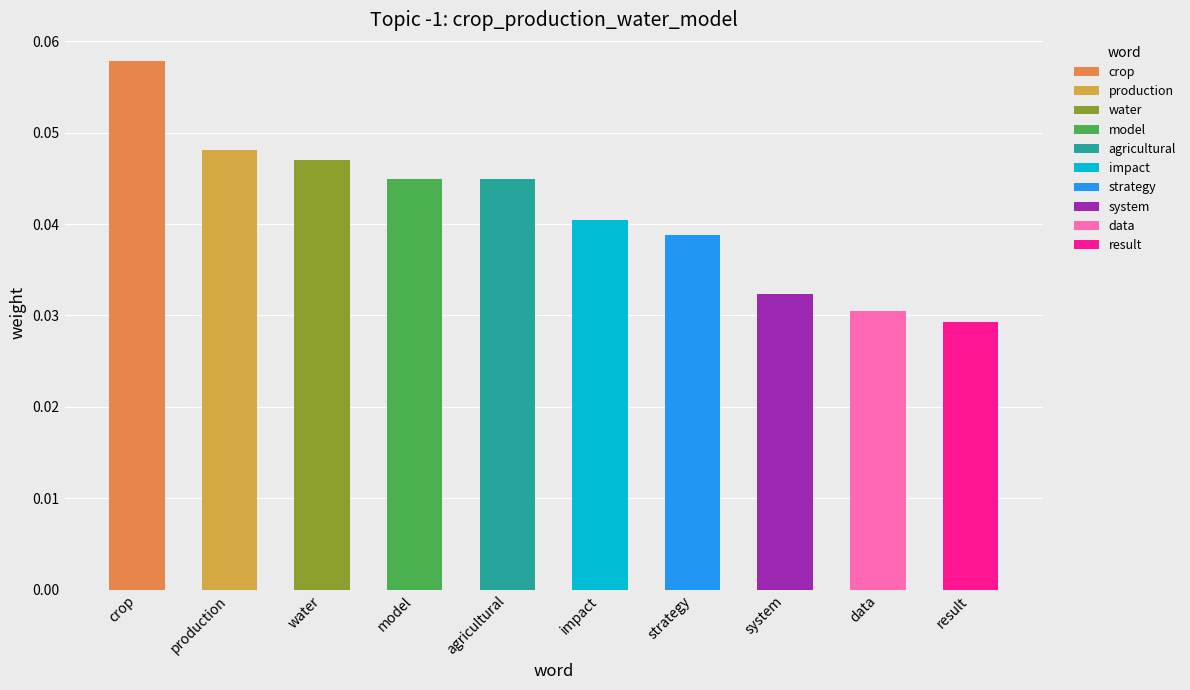

Between system and strategy, which is larger?

strategy